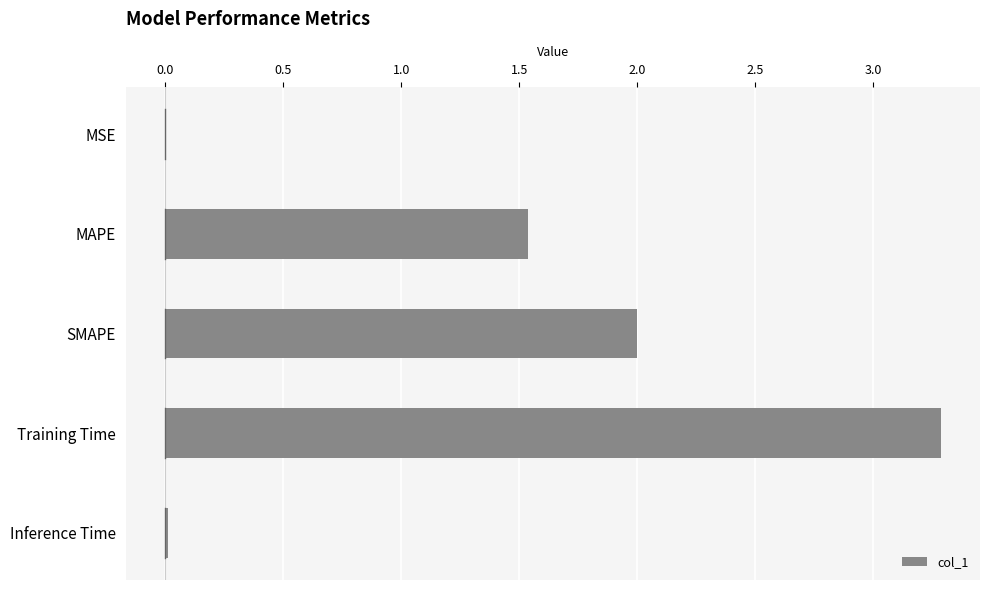

Are the bars horizontal?

Yes